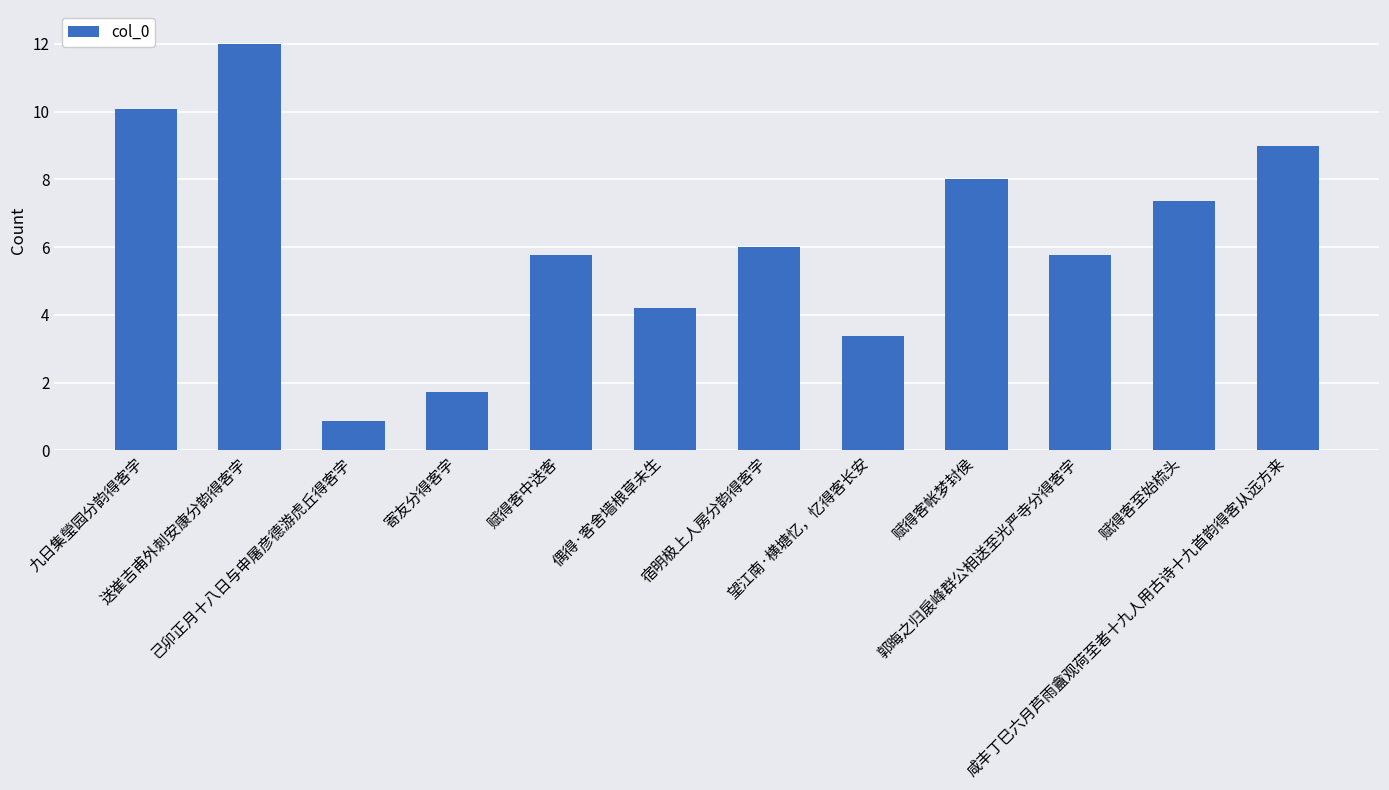

Which category has the lowest value across all series?

己卯正月十八日与申屠彦德游虎丘得客字